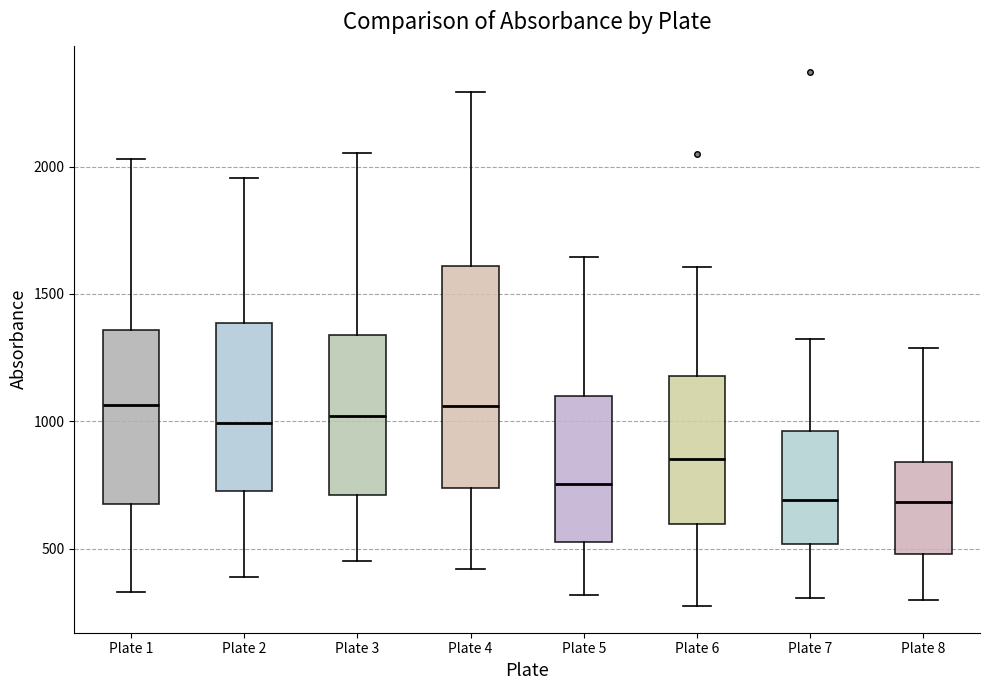

Reading left to right, read every box against the y-axis: the position of its median line, the range the box covers, and the ends of its whiskers. The values are not printed on the chart, so give them approximately, as read against the axis.

Plate 1: median 1050, box 700 to 1350, whiskers 350 to 2050
Plate 2: median 1000, box 750 to 1400, whiskers 400 to 1950
Plate 3: median 1000, box 700 to 1350, whiskers 450 to 2050
Plate 4: median 1050, box 750 to 1600, whiskers 400 to 2300
Plate 5: median 750, box 550 to 1100, whiskers 300 to 1650
Plate 6: median 850, box 600 to 1200, whiskers 300 to 1600
Plate 7: median 700, box 500 to 950, whiskers 300 to 1300
Plate 8: median 700, box 500 to 850, whiskers 300 to 1300